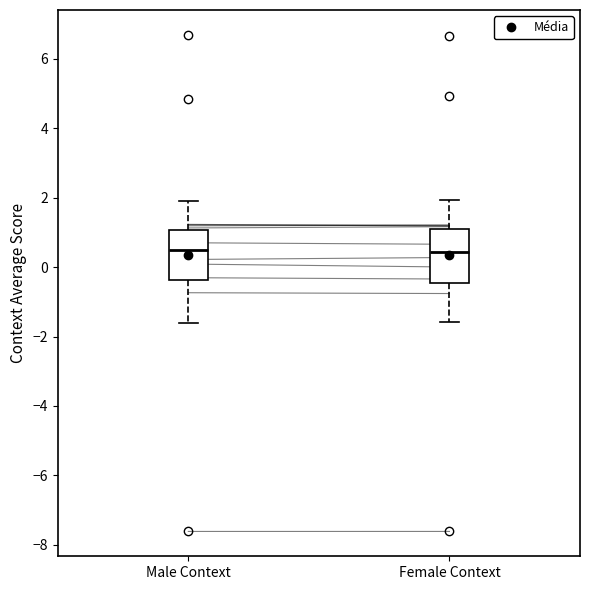

Where does the upper whisker of the box for Female Context end on the y-axis? The values are not printed on the chart, so give them approximately, as read against the axis.

2.0